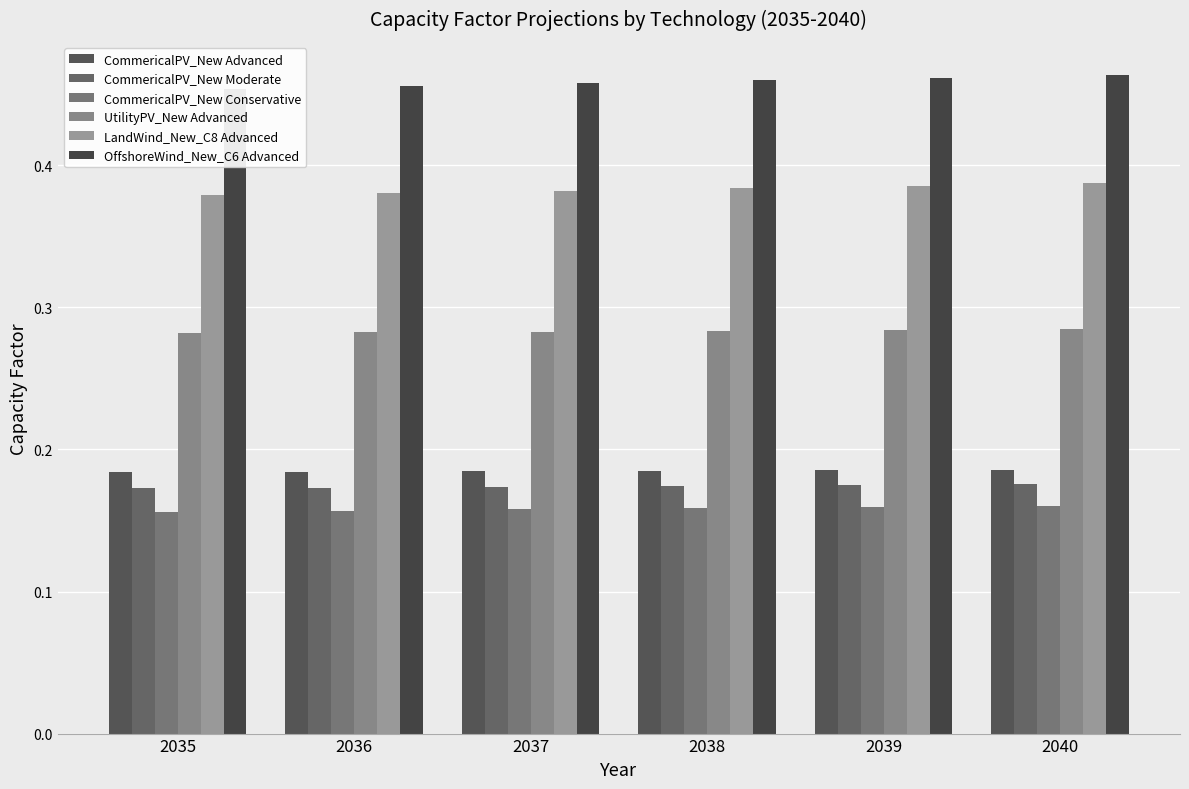

Which series changed the most between 2038 and 2040?

OffshoreWind_New_C6 Advanced